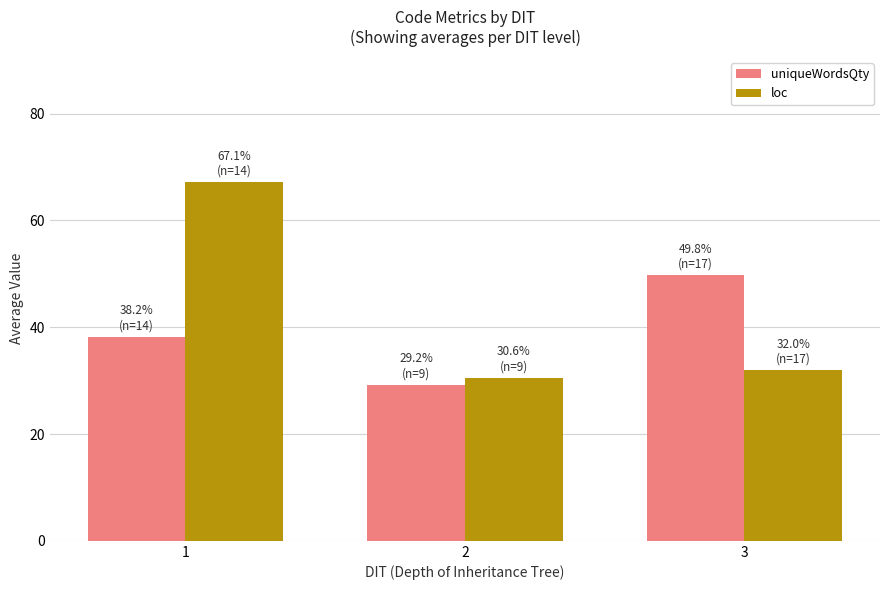

What is the difference between the uniqueWordsQty values at 2 and 3?

20.5